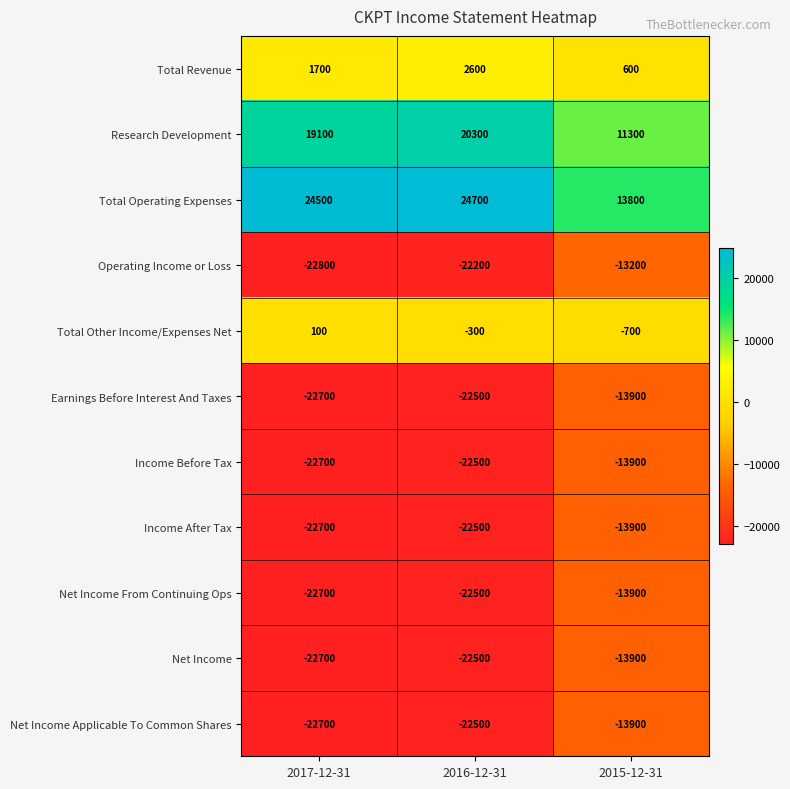

What is the difference between the maximum and minimum values in the Income Before Tax series?

8800